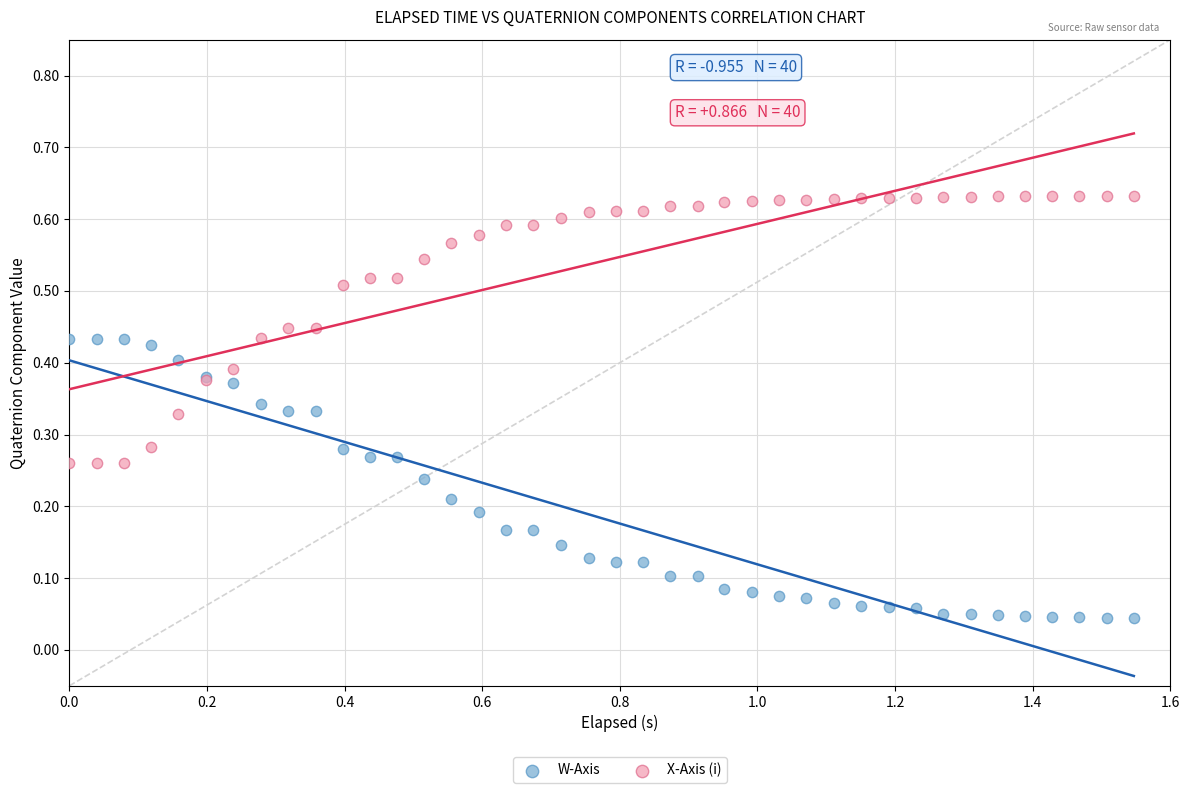

What are all the series names shown in the legend?

W-Axis, X-Axis (i)